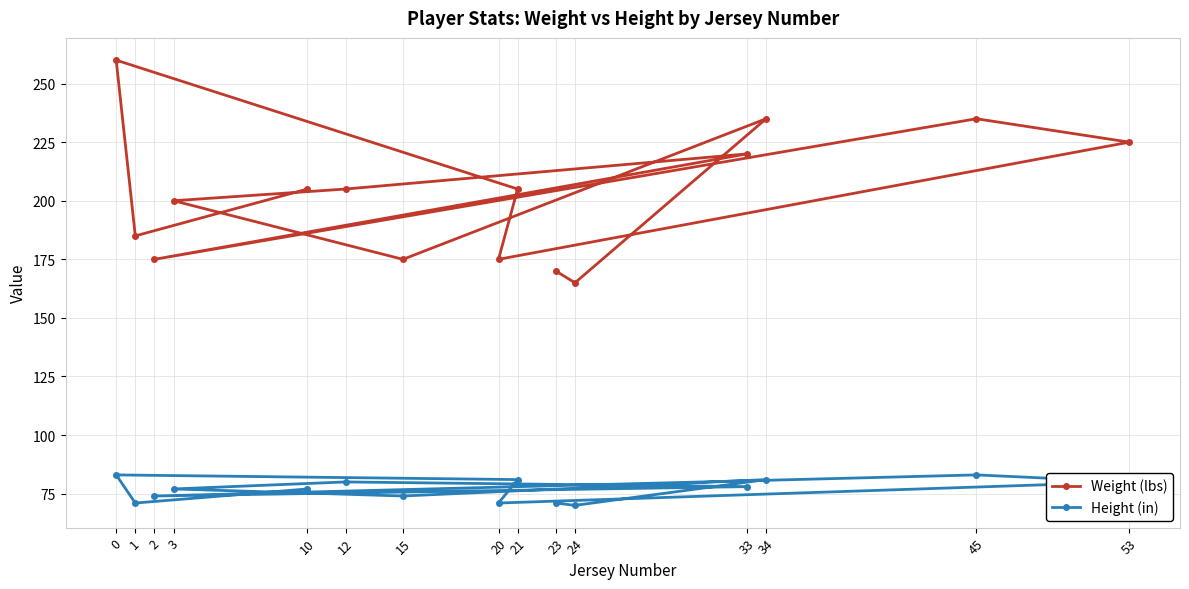

Reading left to right, extract all data points from this chart.

Weight (lbs): 0=260	1=185	2=175	3=200	10=205	12=205	15=175	20=175	21=205	23=170	24=165	33=220	34=235	45=235	53=225
Height (in): 0=83	1=71	2=74	3=77	10=77	12=80	15=74	20=71	21=81	23=71	24=70	33=78	34=81	45=83	53=80